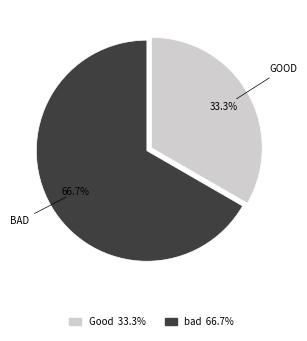

How many slices are in this pie chart?

2